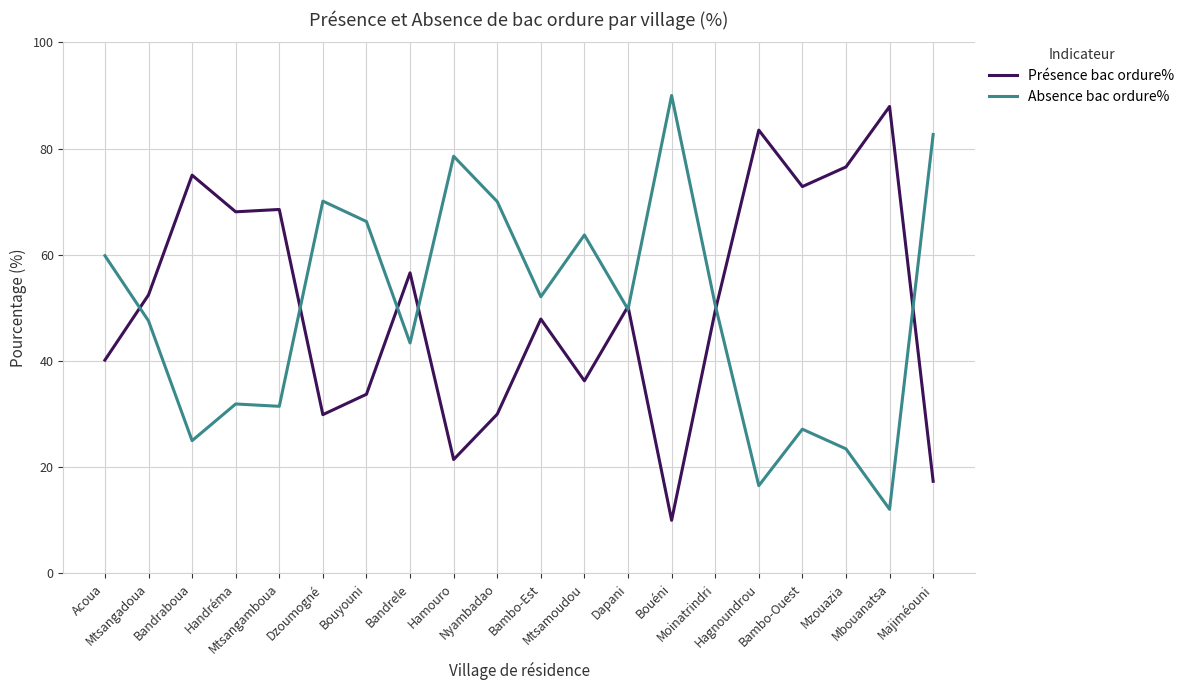

What is the lowest value of the Absence bac ordure% series?

12.1